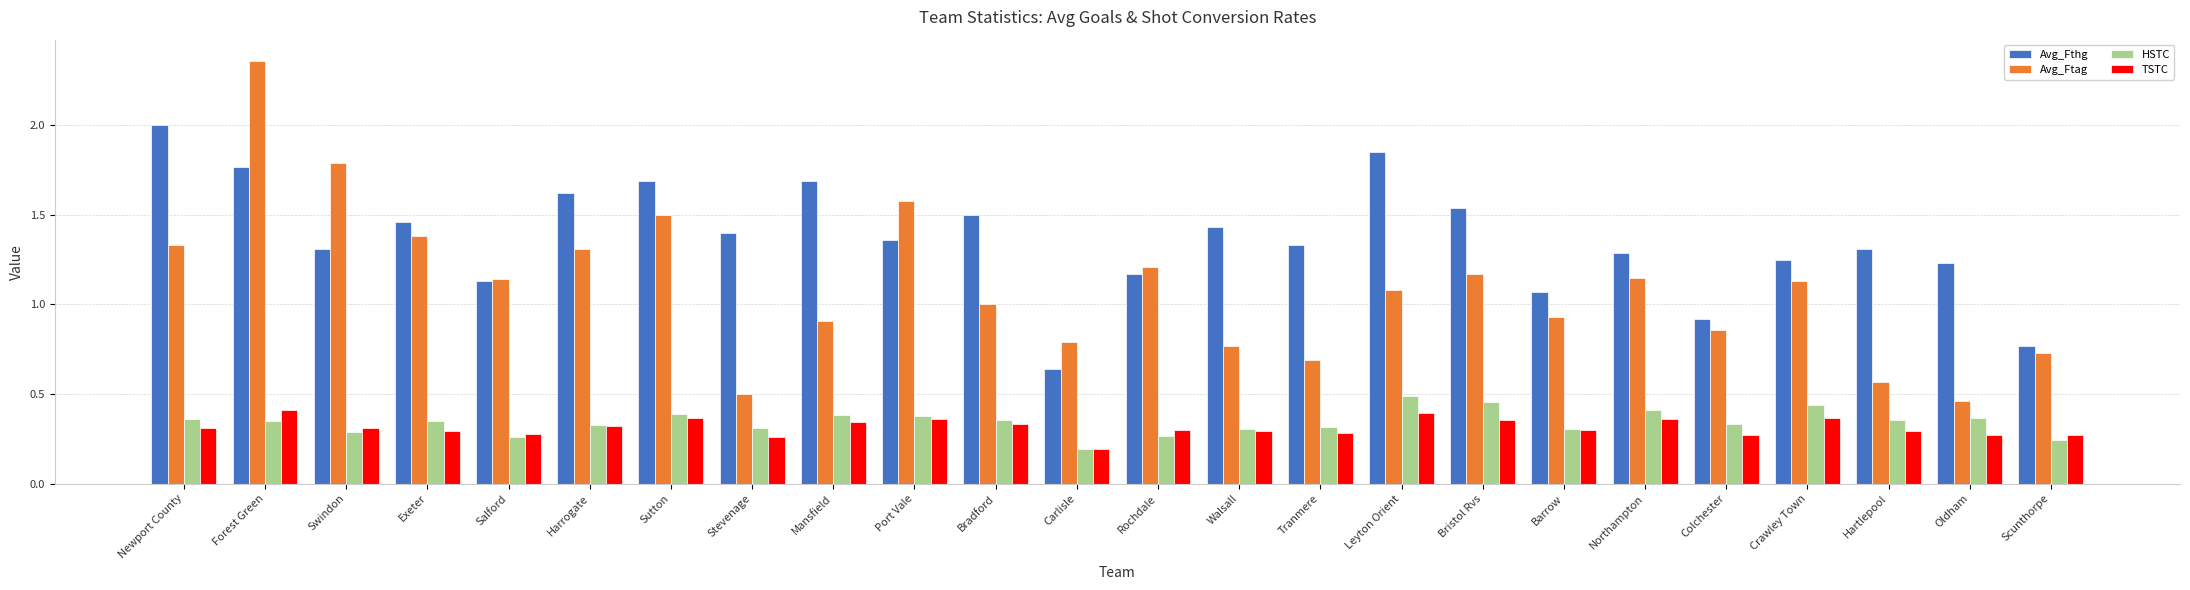

List the series in order of their peak value, lowest first.

TSTC, HSTC, Avg_Fthg, Avg_Ftag